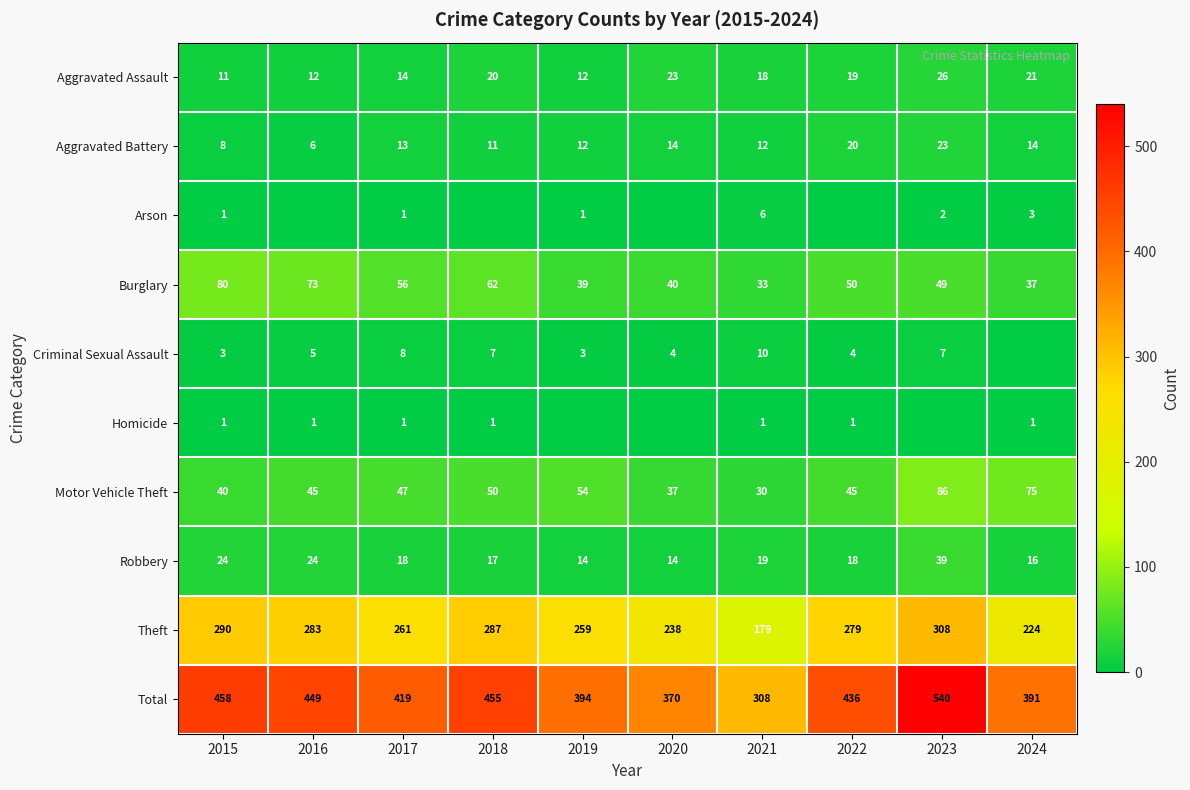

At which category is the sum across all series the highest?

2023